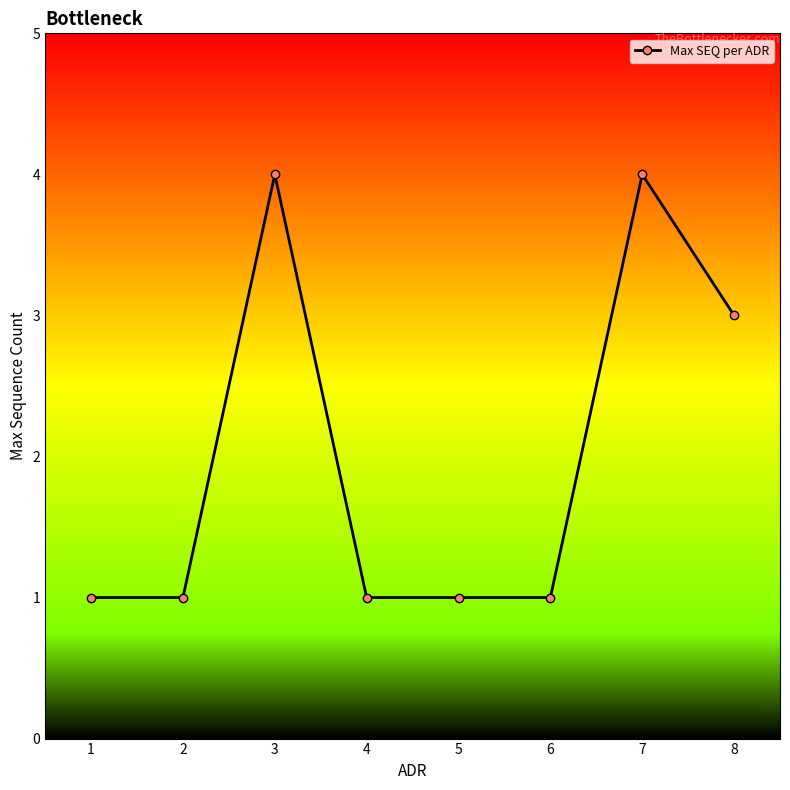

What is the sum of all values?

16